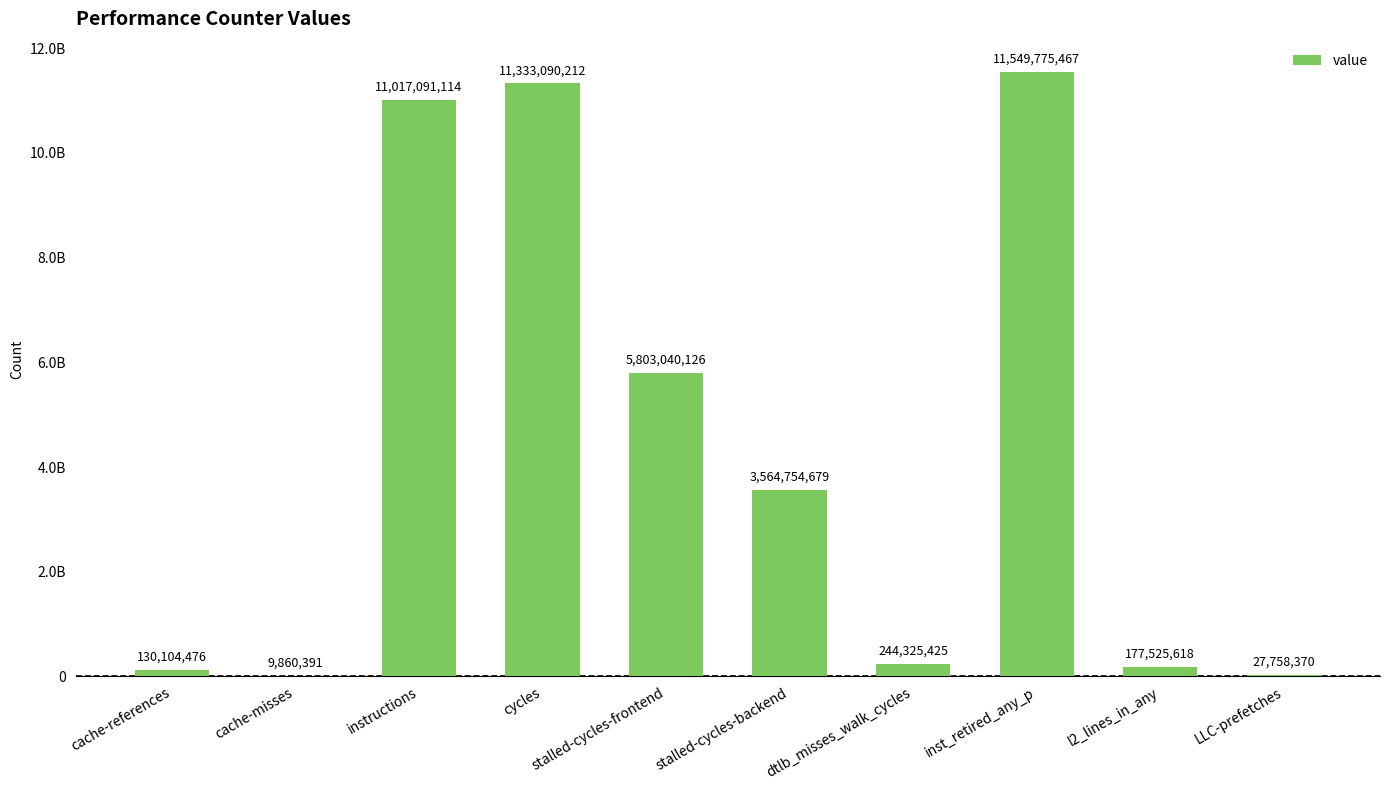

Is it true that the value at inst_retired_any_p is 11549775467?

True